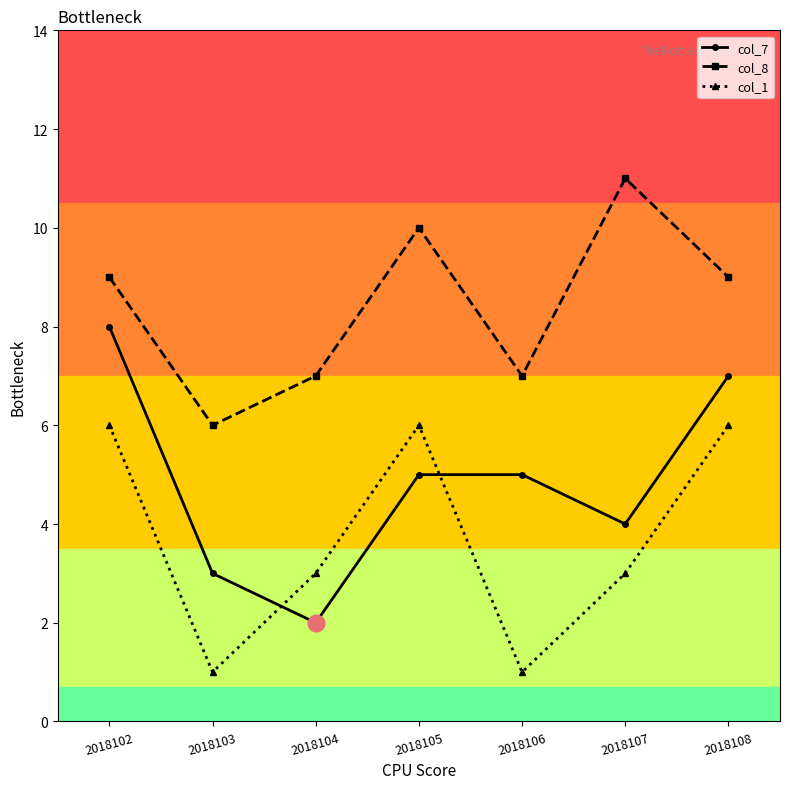

What is the greatest value displayed?

11